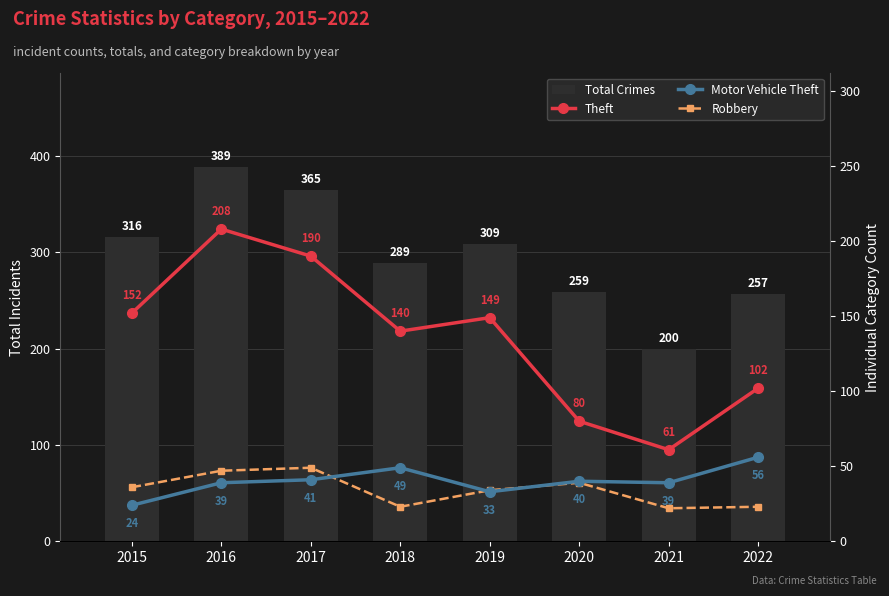

How many data points in Theft are above 149?

3